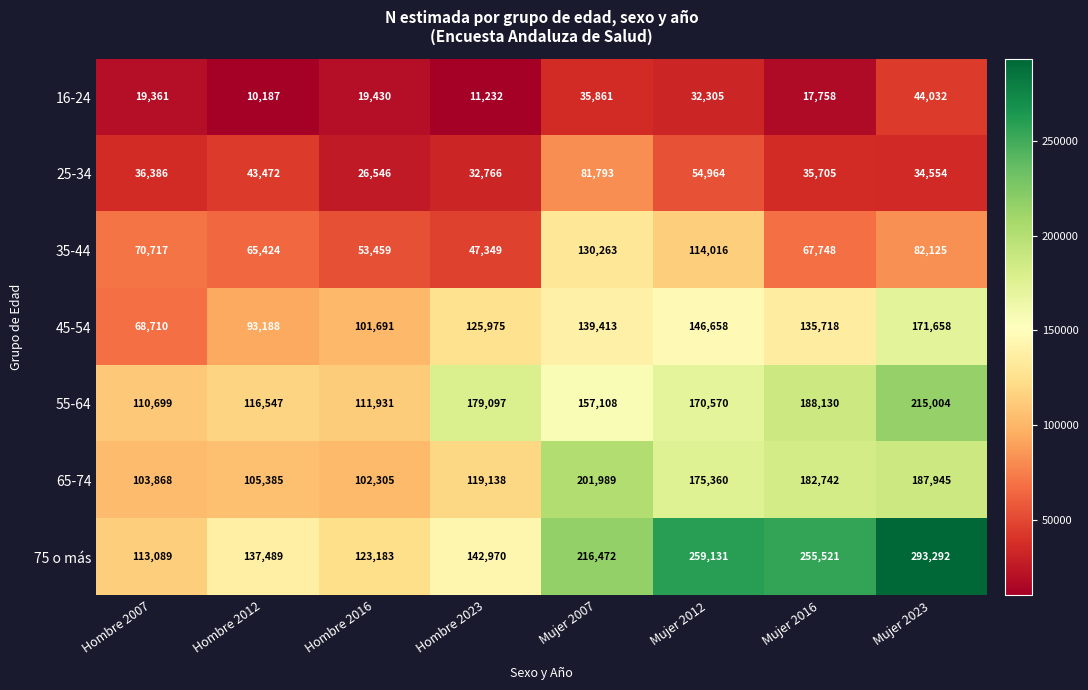

Count the number of categories in the chart.

8